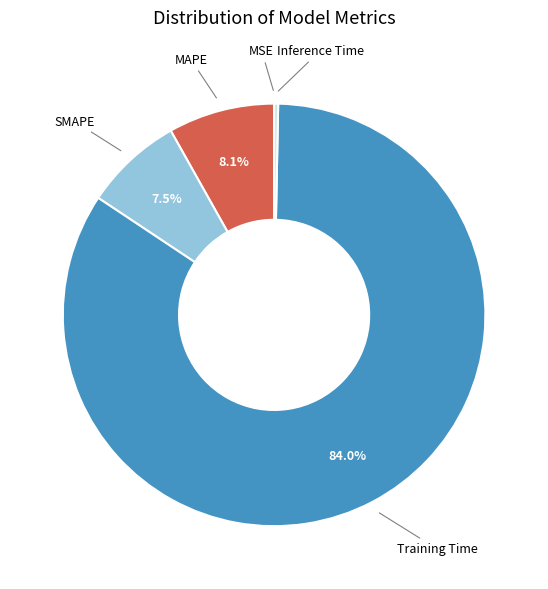

Is there any slice that represents more than half of the pie?

Yes